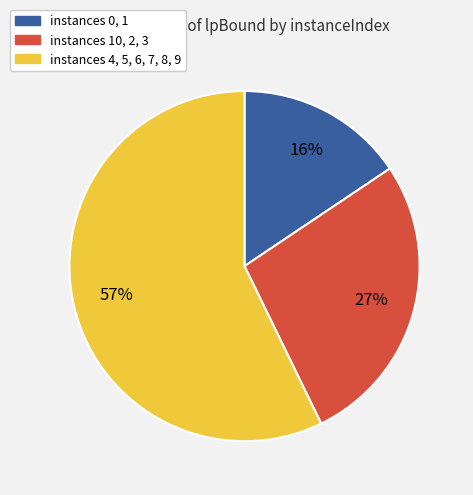

How many slices are in this pie chart?

3